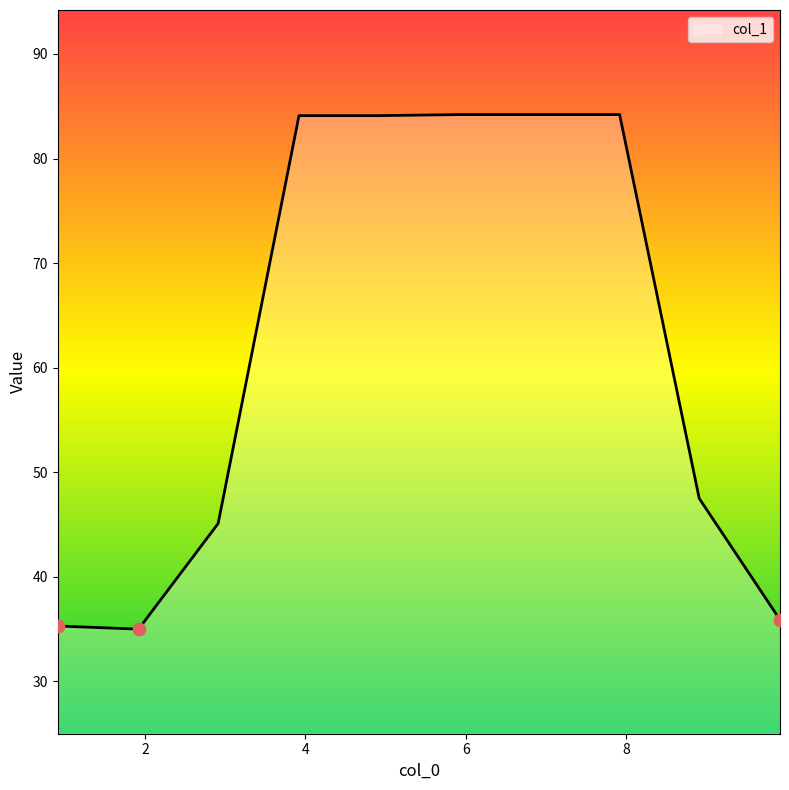

What is the smallest value displayed?

35.0